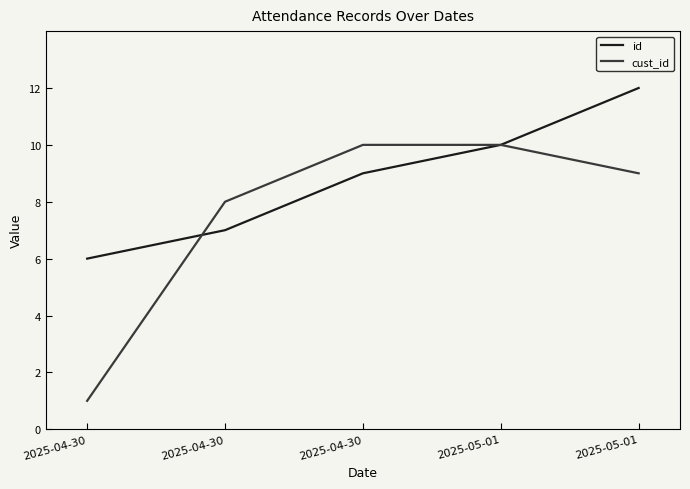

True or false: id has a value of 6 at 2025-04-30.

True